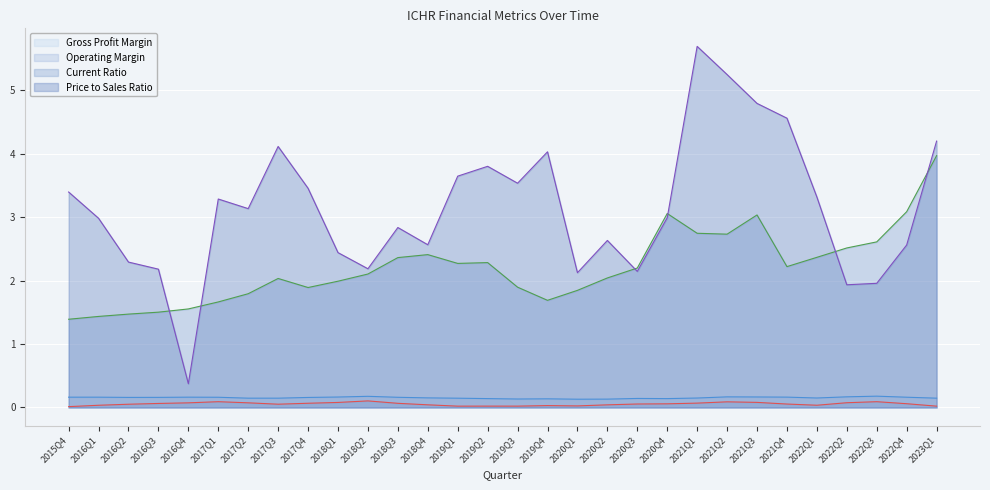

True or false: grossProfitMargin and priceToSalesRatio cross at least once.

False